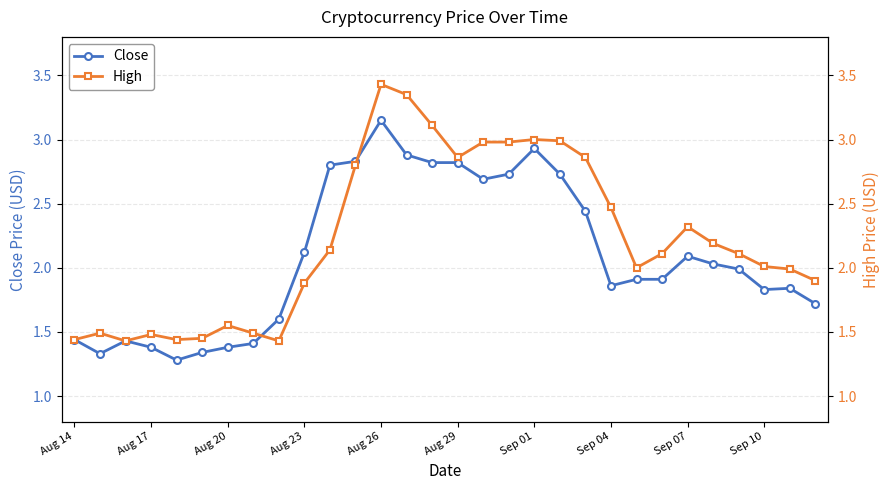

The value of Close at Sep 07 is 0.8. True or false?

False